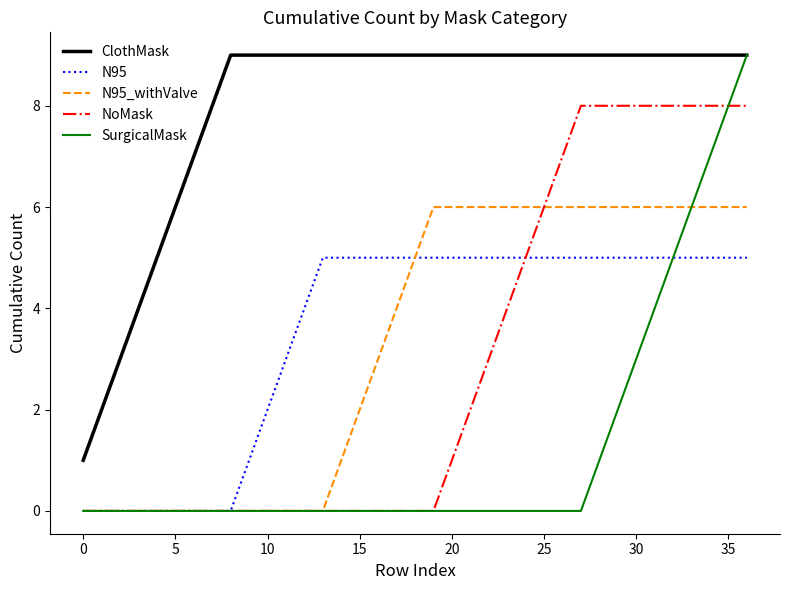

Does the chart have visible grid lines?

No